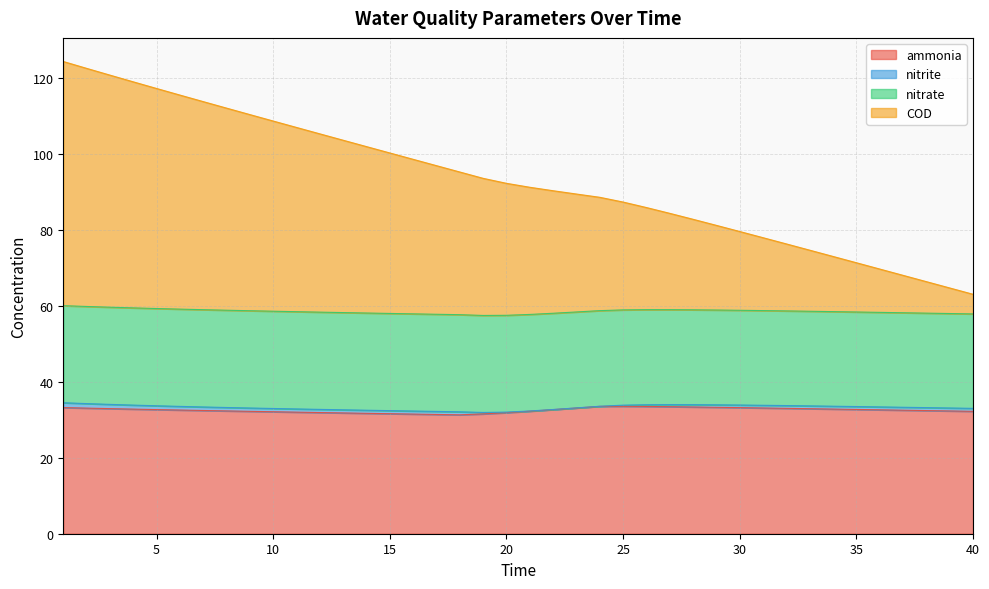

The value of ammonia at 8 is 46.7. True or false?

False